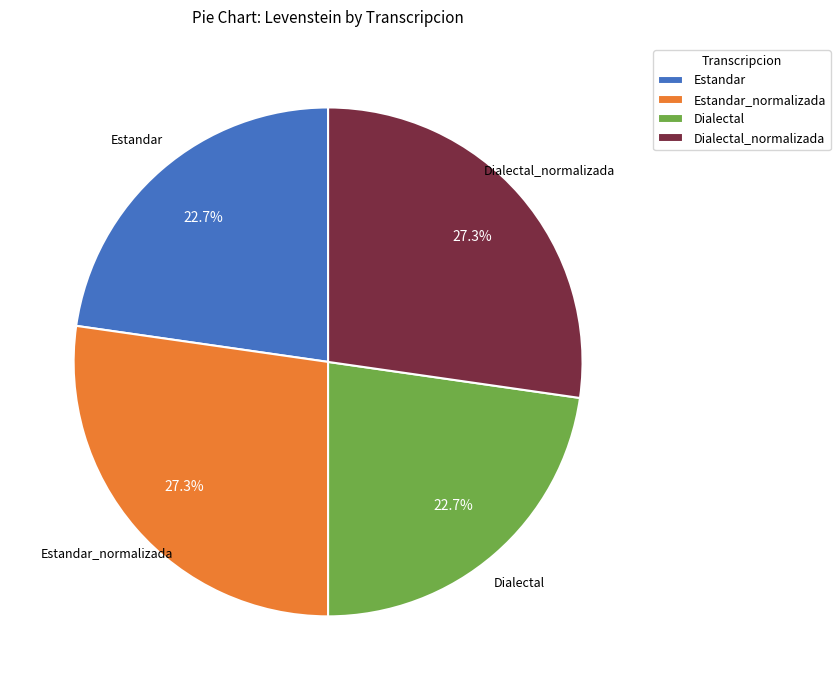

Approximately how many times larger is the value at Estandar_normalizada compared to Estandar?

1.2